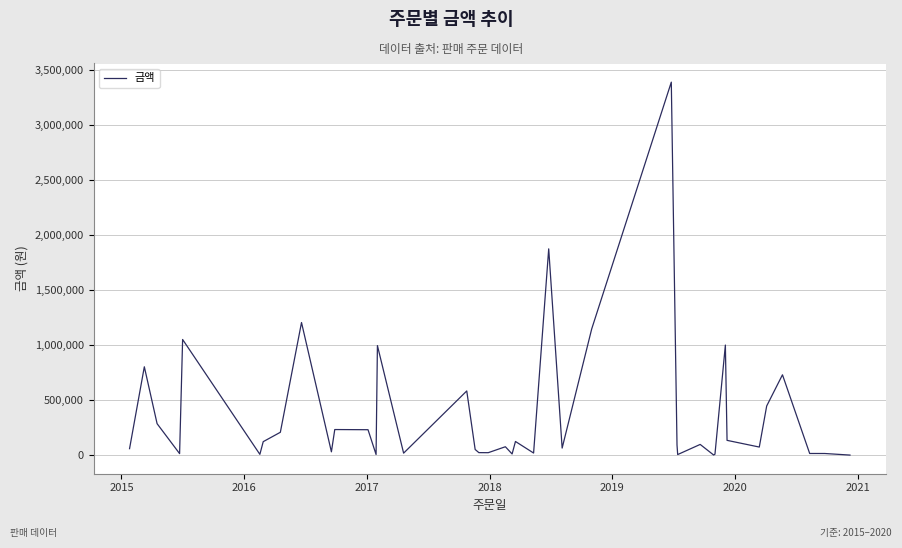

Does the chart display data point markers on the line(s)?

No